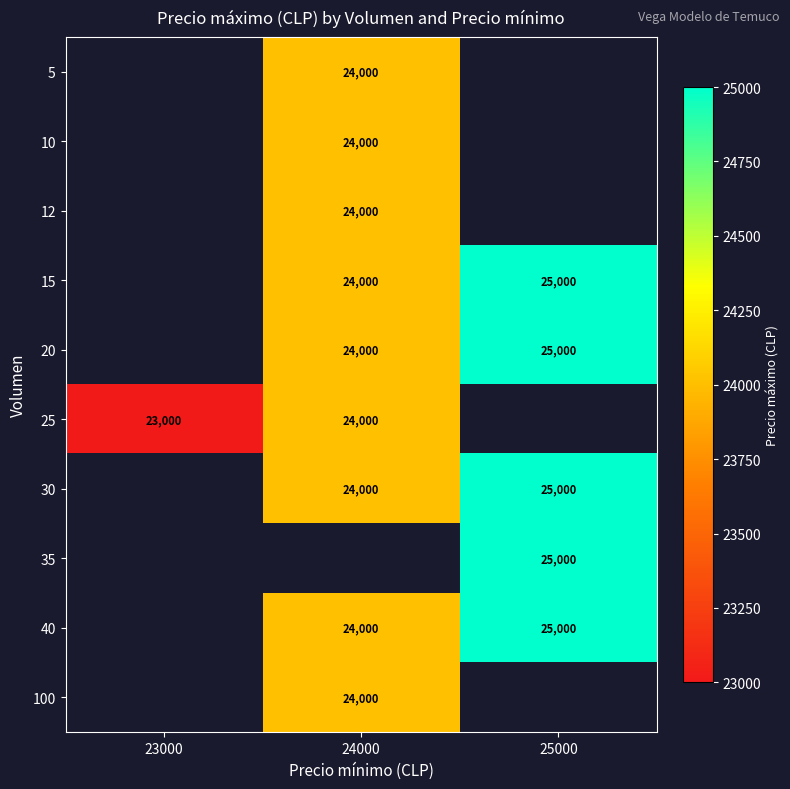

What is the maximum value shown in the chart?

25000.0